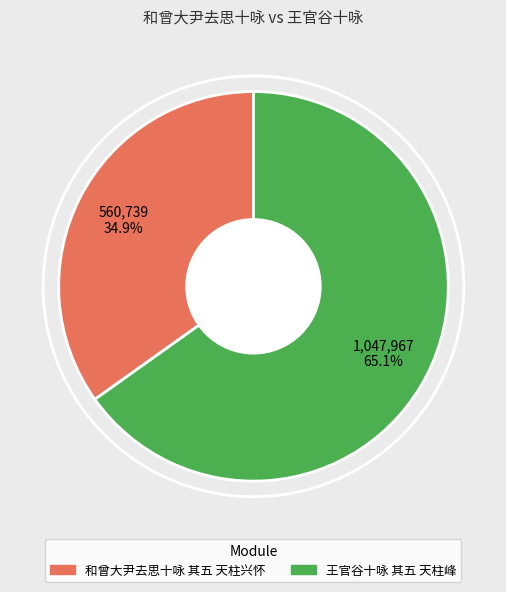

Approximately how many times larger is the value at 和曾大尹去思十咏 其五 天柱兴怀 compared to 王官谷十咏 其五 天柱峰?

0.5